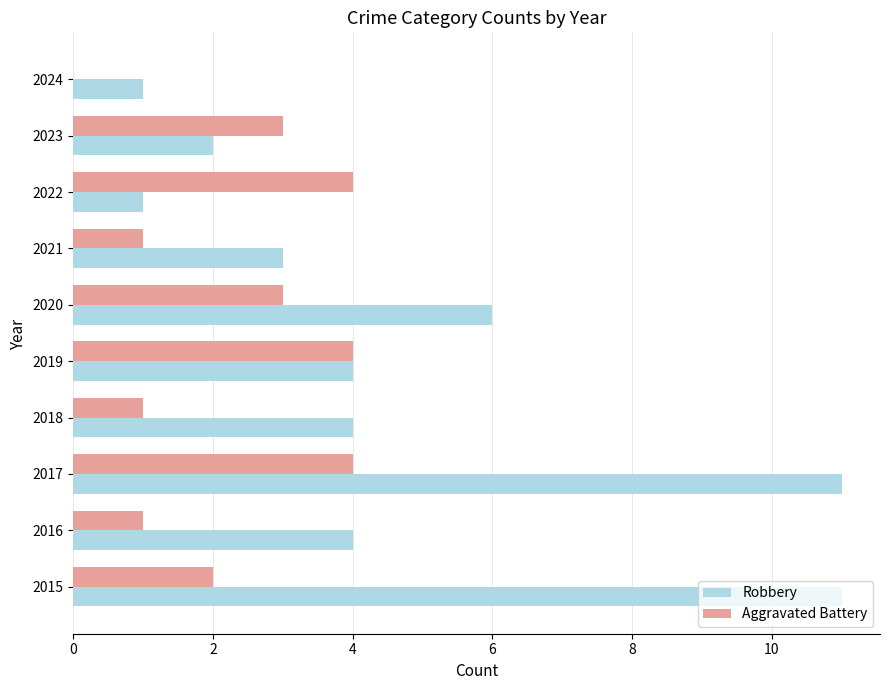

Which series changed the most between 2016 and 2021?

Robbery